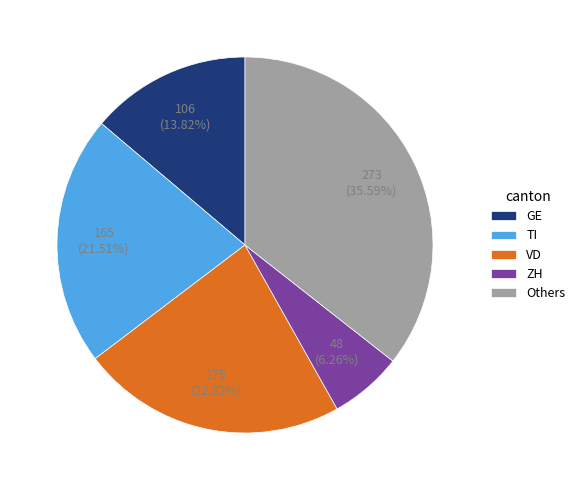

Do ZH and GE together represent more than half of the pie?

No